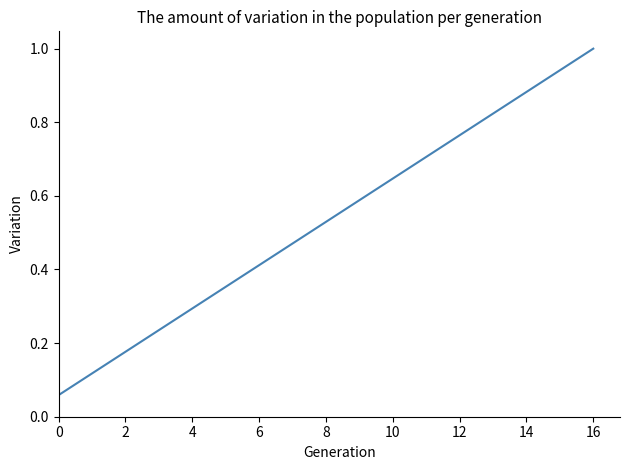

What is the greatest value displayed?

1.0